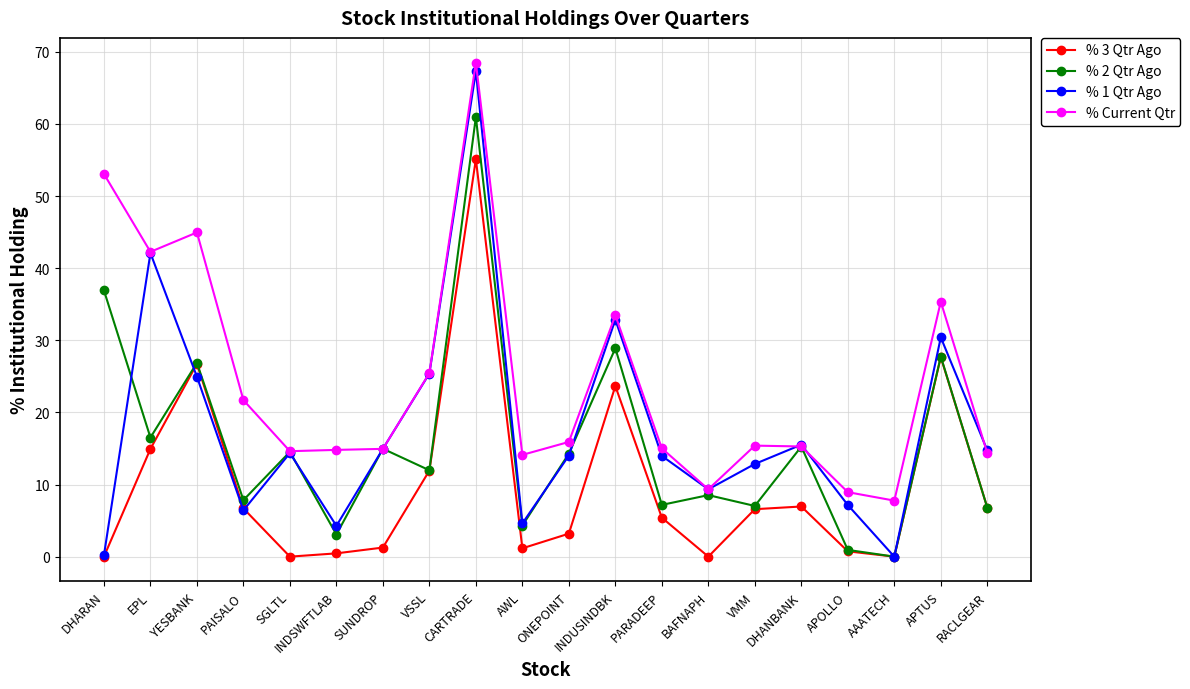

At which label does % Current Qtr reach its minimum?

AAATECH